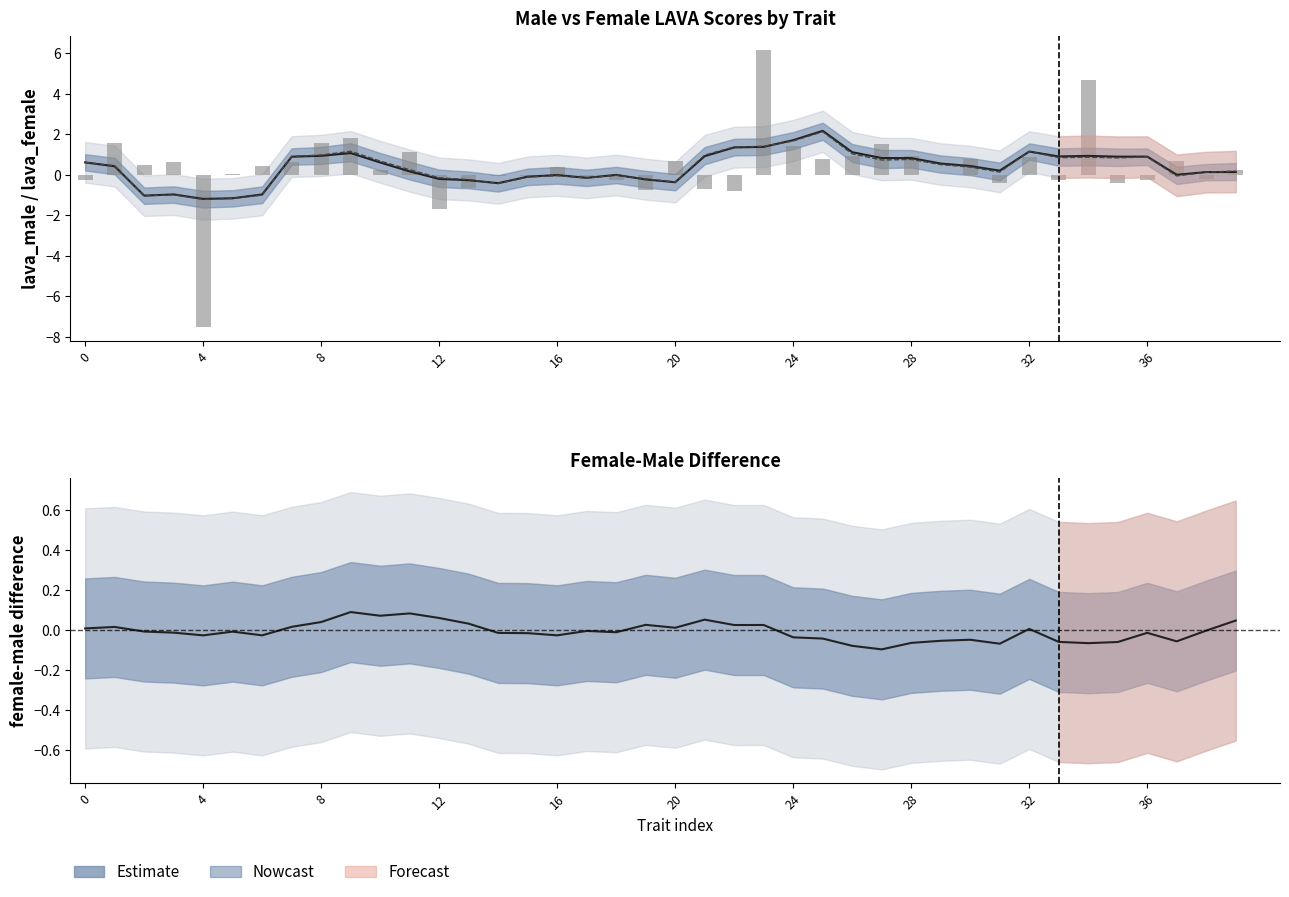

How many positive values does the female-male series have?

16